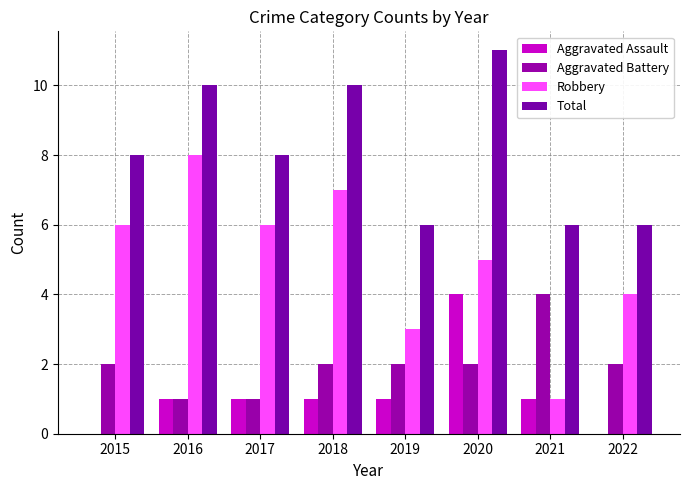

What is the difference between the highest and lowest values at 2022?

6